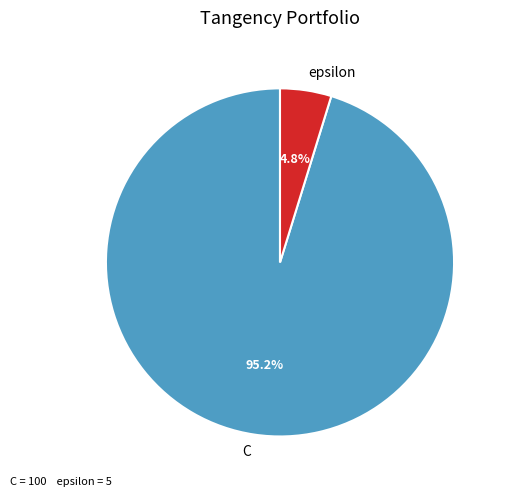

Combined, do C and epsilon account for over 50%?

Yes